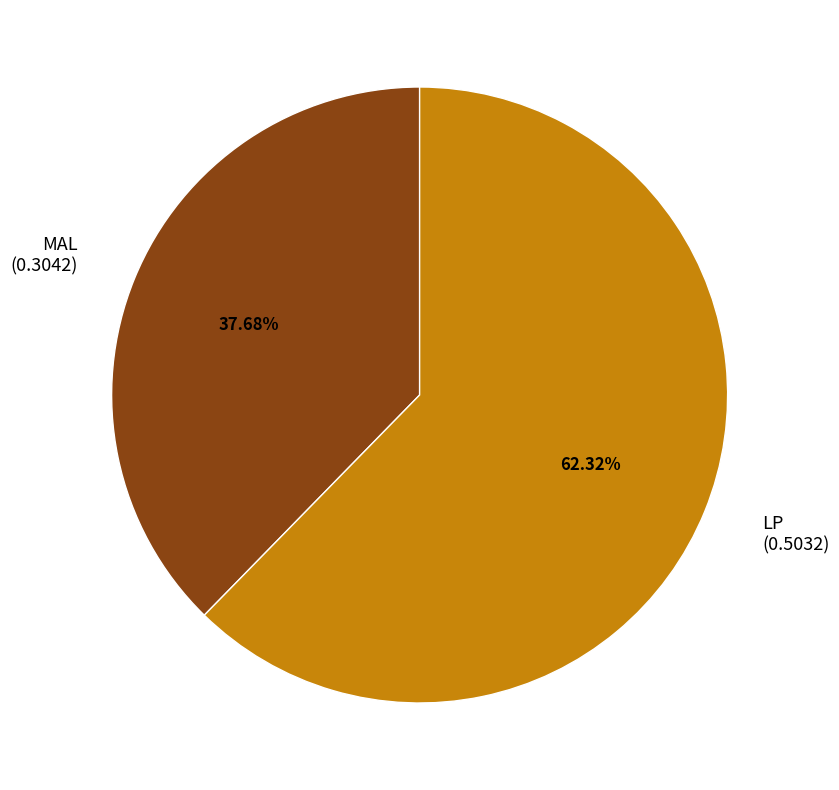

How many segments does this pie chart have?

2